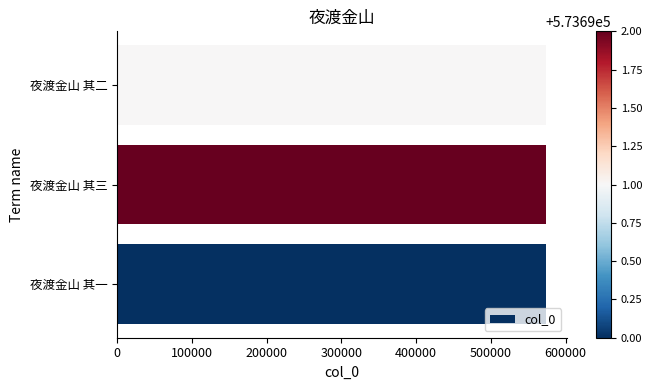

The chart shows a value of 573691 at 夜渡金山 其二. True or false?

True